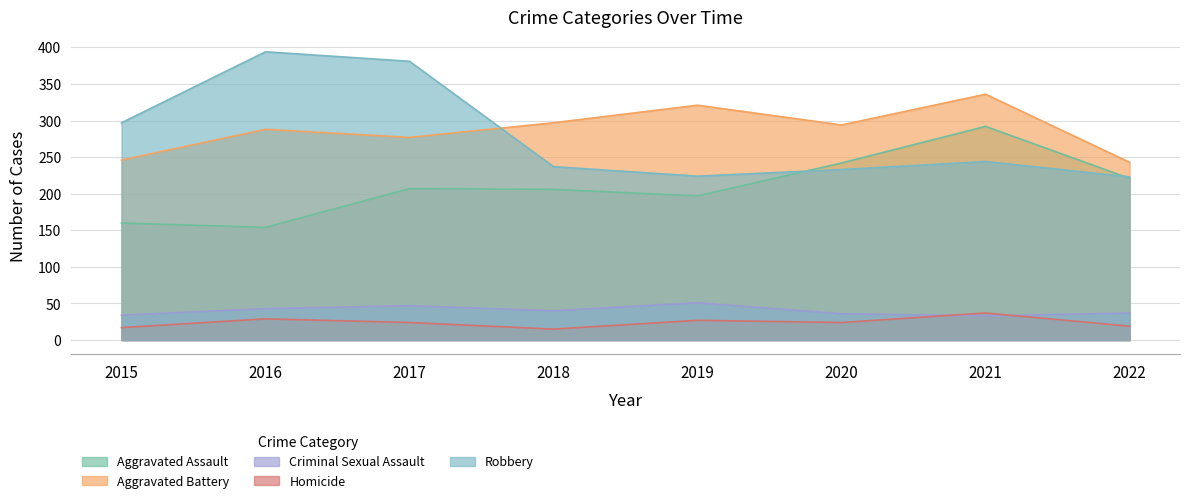

What is the highest value of the Criminal Sexual Assault series?

51